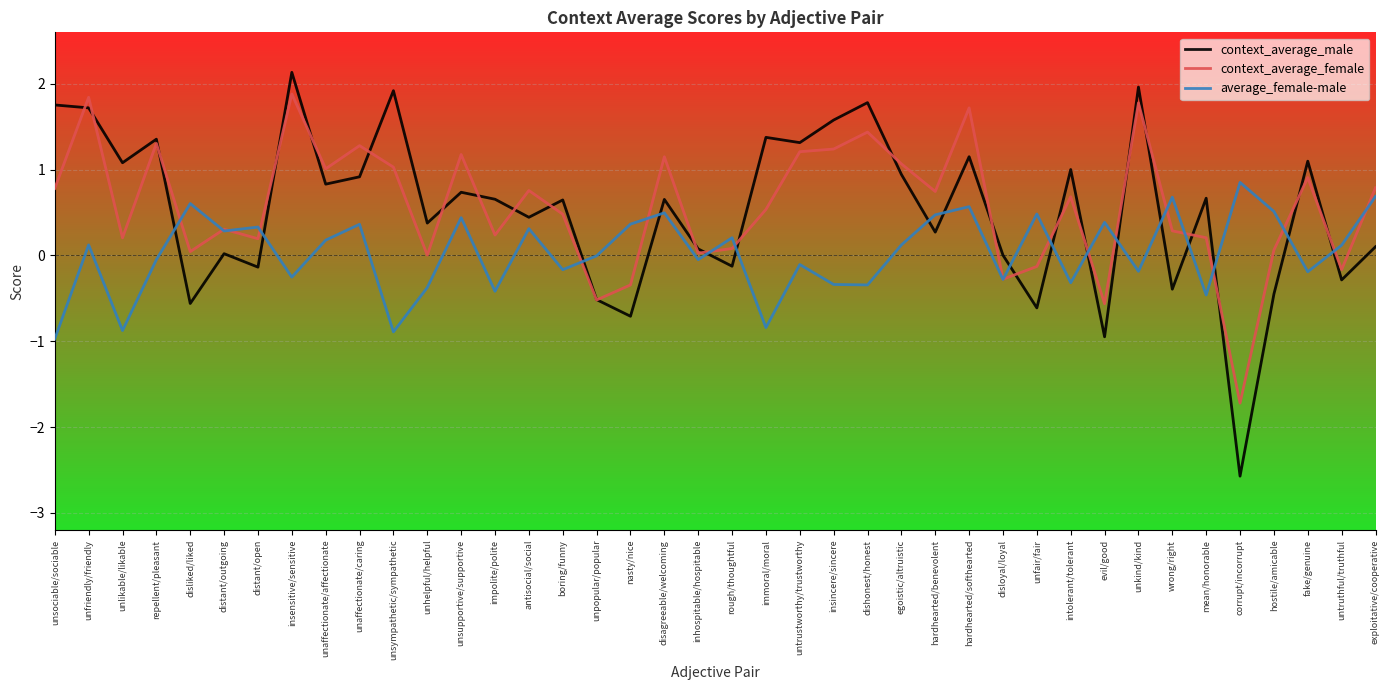

True or false: context_average_male has a value of 0.1 at inhospitable/hospitable.

True